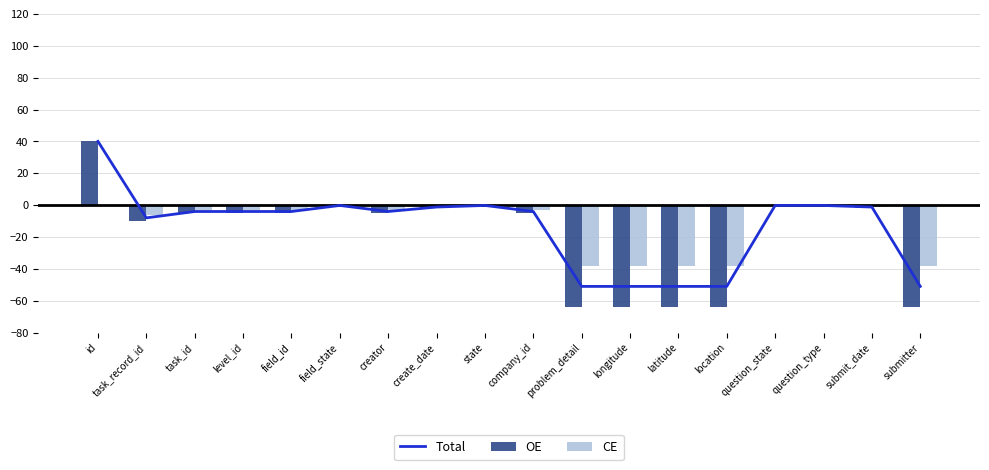

The CE series shows -38.2 at location. True or false?

True